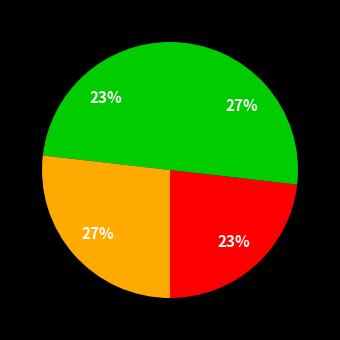

Rank the categories by value from highest to lowest.

Estandar_normalizada, Dialectal_normalizada, Estandar, Dialectal